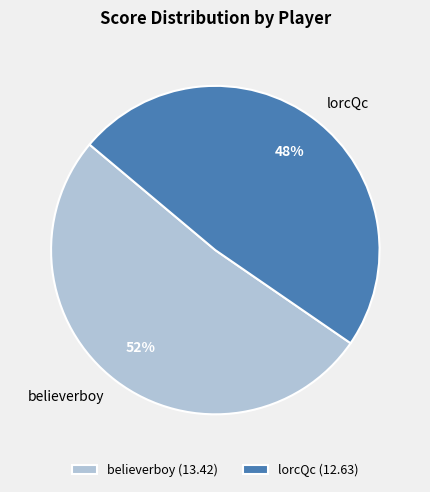

Rank the categories by value from lowest to highest.

lorcQc, believerboy